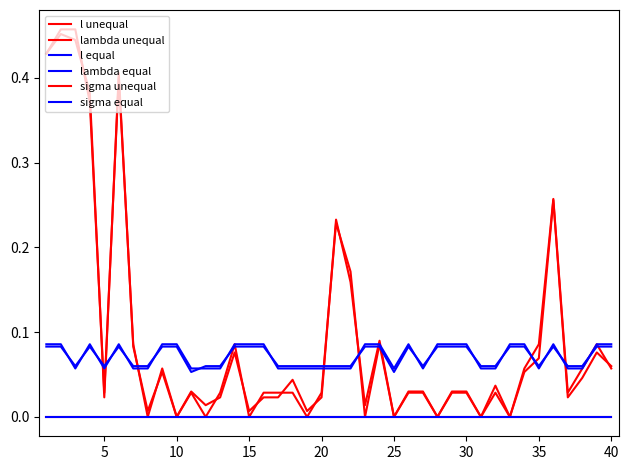

True or false: sigma equal and l unequal intersect in this chart.

False